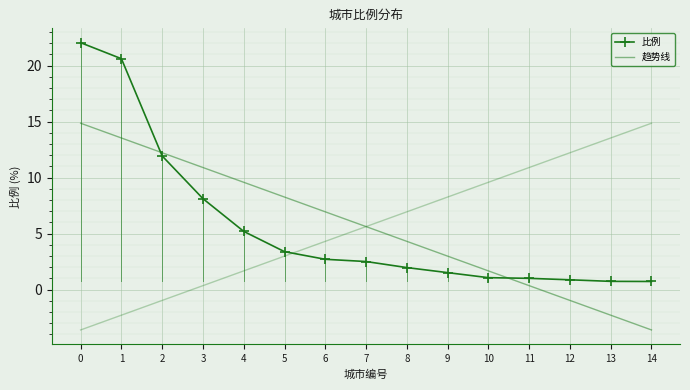

True or false: 趋势线 has more than 1 interior local peaks.

False